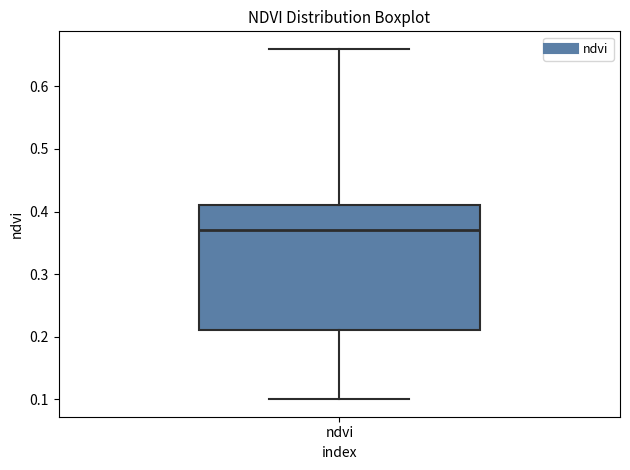

Transcribe this box plot: give where the median line is, the range the box spans, and where the two whiskers end, as read against the y-axis. The values are not printed on the chart, so give them approximately, as read against the axis.

median 0.37, box 0.21 to 0.41, whiskers 0.10 to 0.66